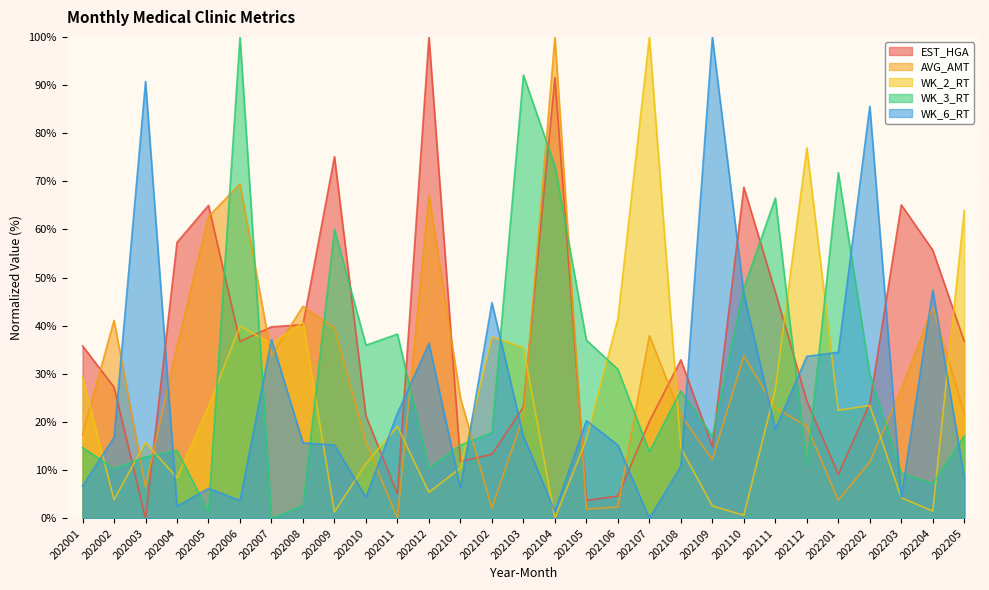

Reading left to right, list all the values displayed in this chart.

EST_HGA: 202001=35.8	202002=27.2	202003=0.0	202004=57.3	202005=65.0	202006=36.7	202007=39.8	202008=40.2	202009=75.1	202010=21.3	202011=5.0	202012=100.0	202101=11.8	202102=13.3	202103=23.1	202104=91.5	202105=3.7	202106=4.6	202107=20.1	202108=32.9	202109=14.9	202110=68.8	202111=47.0	202112=24.4	202201=9.1	202202=23.9	202203=65.1	202204=55.7	202205=36.8
AVG_AMT: 202001=17.4	202002=41.1	202003=6.5	202004=35.7	202005=62.7	202006=69.5	202007=33.8	202008=44.0	202009=39.5	202010=15.8	202011=0.0	202012=67.2	202101=25.0	202102=2.1	202103=21.2	202104=100.0	202105=1.9	202106=2.3	202107=38.0	202108=21.4	202109=12.2	202110=33.7	202111=23.0	202112=19.1	202201=3.7	202202=11.7	202203=26.8	202204=43.8	202205=21.8
WK_2_RT: 202001=29.4	202002=3.8	202003=15.8	202004=8.4	202005=23.3	202006=39.9	202007=36.3	202008=40.7	202009=1.3	202010=11.4	202011=19.1	202012=5.4	202101=10.5	202102=37.7	202103=35.5	202104=0.0	202105=16.4	202106=41.5	202107=100.0	202108=14.6	202109=2.6	202110=0.6	202111=26.8	202112=76.9	202201=22.4	202202=23.4	202203=4.3	202204=1.5	202205=64.0
WK_3_RT: 202001=14.7	202002=10.3	202003=12.7	202004=14.1	202005=1.3	202006=100.0	202007=0.0	202008=2.6	202009=60.0	202010=36.0	202011=38.3	202012=10.4	202101=15.2	202102=17.8	202103=92.1	202104=73.2	202105=37.0	202106=31.0	202107=13.8	202108=26.5	202109=17.0	202110=47.8	202111=66.5	202112=10.8	202201=71.8	202202=30.0	202203=9.4	202204=7.2	202205=17.1
WK_6_RT: 202001=6.7	202002=16.8	202003=90.7	202004=2.5	202005=6.2	202006=3.7	202007=37.2	202008=15.7	202009=15.2	202010=4.3	202011=21.8	202012=36.3	202101=6.4	202102=44.8	202103=17.0	202104=1.5	202105=20.3	202106=15.2	202107=0.0	202108=10.8	202109=100.0	202110=46.6	202111=18.5	202112=33.6	202201=34.5	202202=85.6	202203=4.3	202204=47.4	202205=8.5